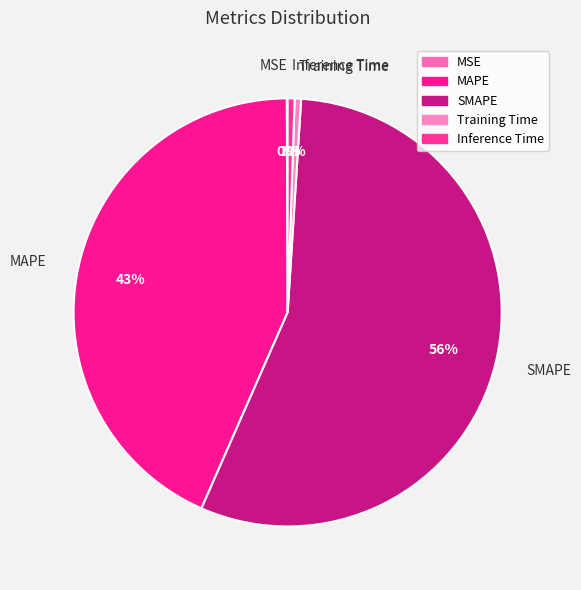

Is there any slice that represents more than half of the pie?

Yes